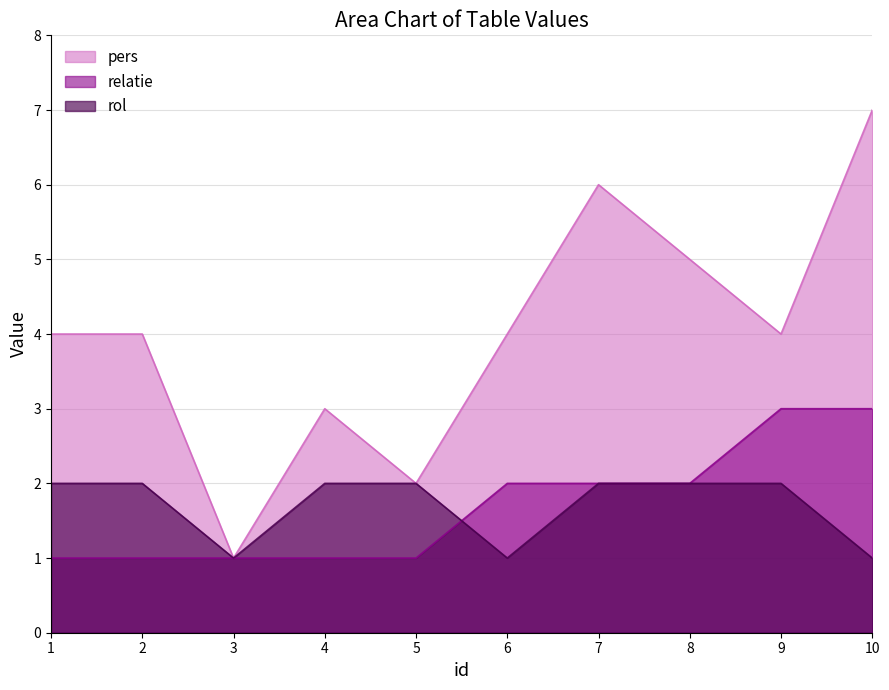

Rank the series at 6 from highest to lowest value.

pers, relatie, rol